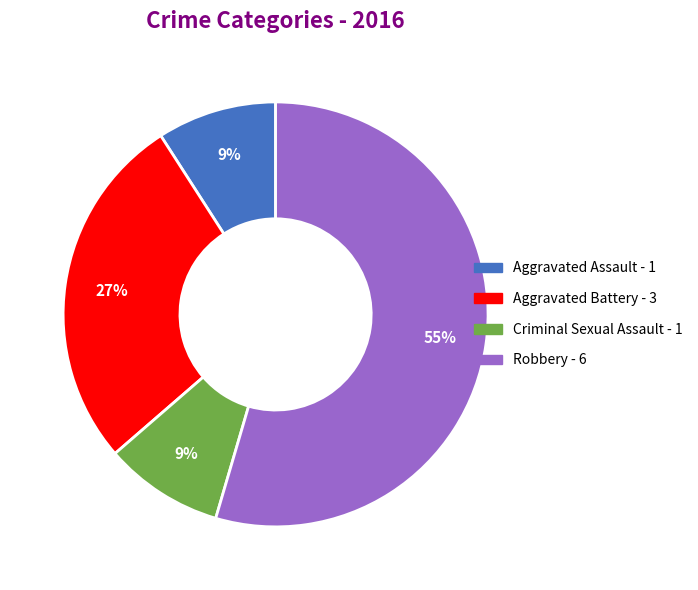

Which slice is the largest?

Robbery